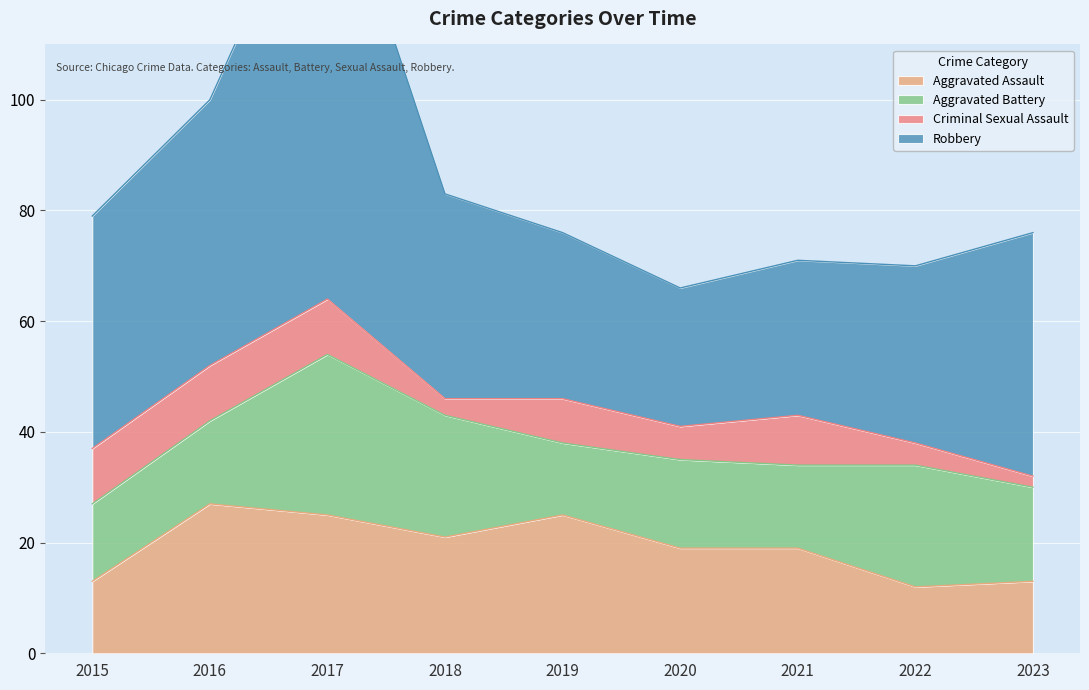

How many interior local valleys does the Criminal Sexual Assault series have?

2